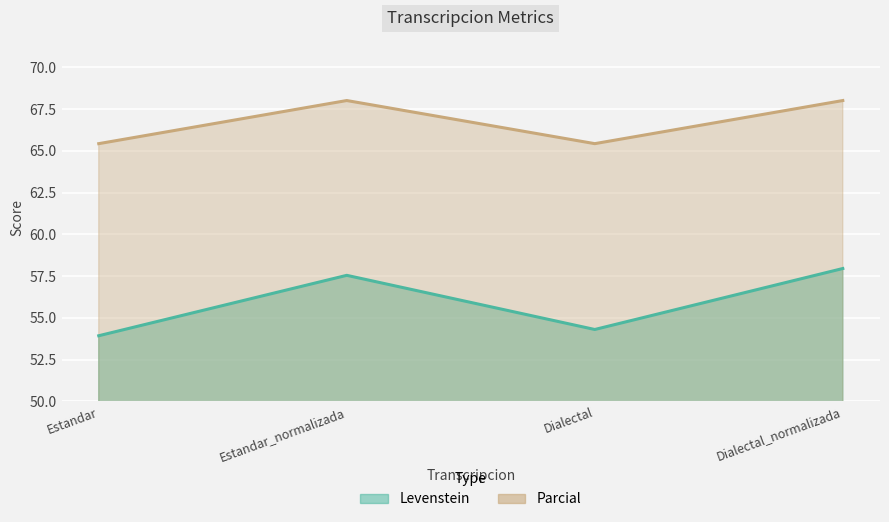

True or false: Parcial and Levenstein cross at least once.

False